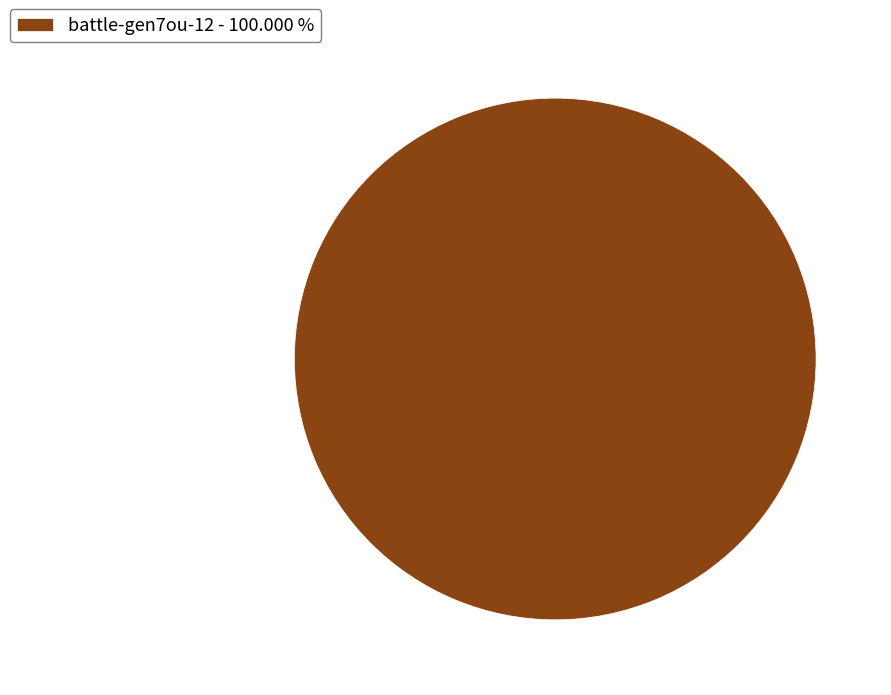

Does any single category account for the majority?

Yes